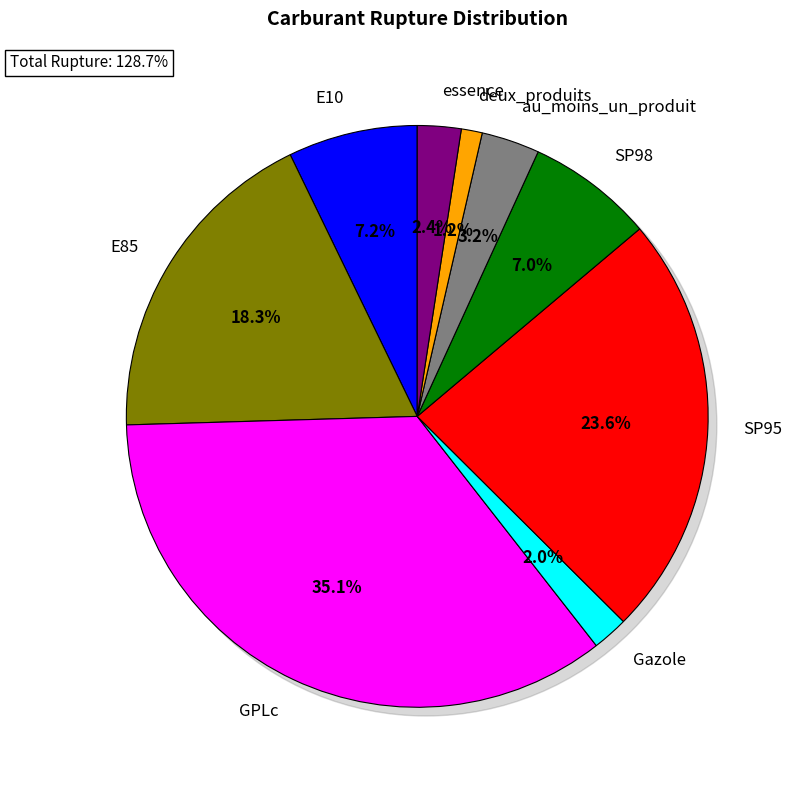

How many slices are in this pie chart?

9